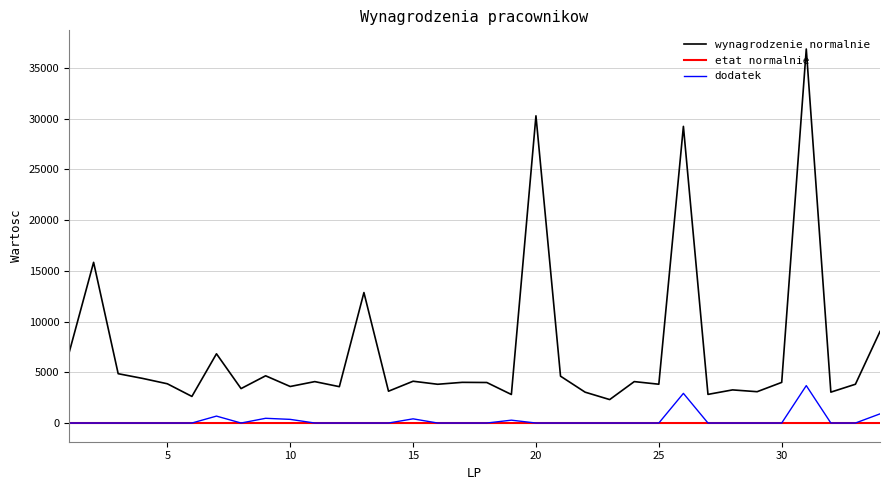

List the series in order of their peak value, highest first.

wynagrodzenie normalnie, dodatek, etat normalnie